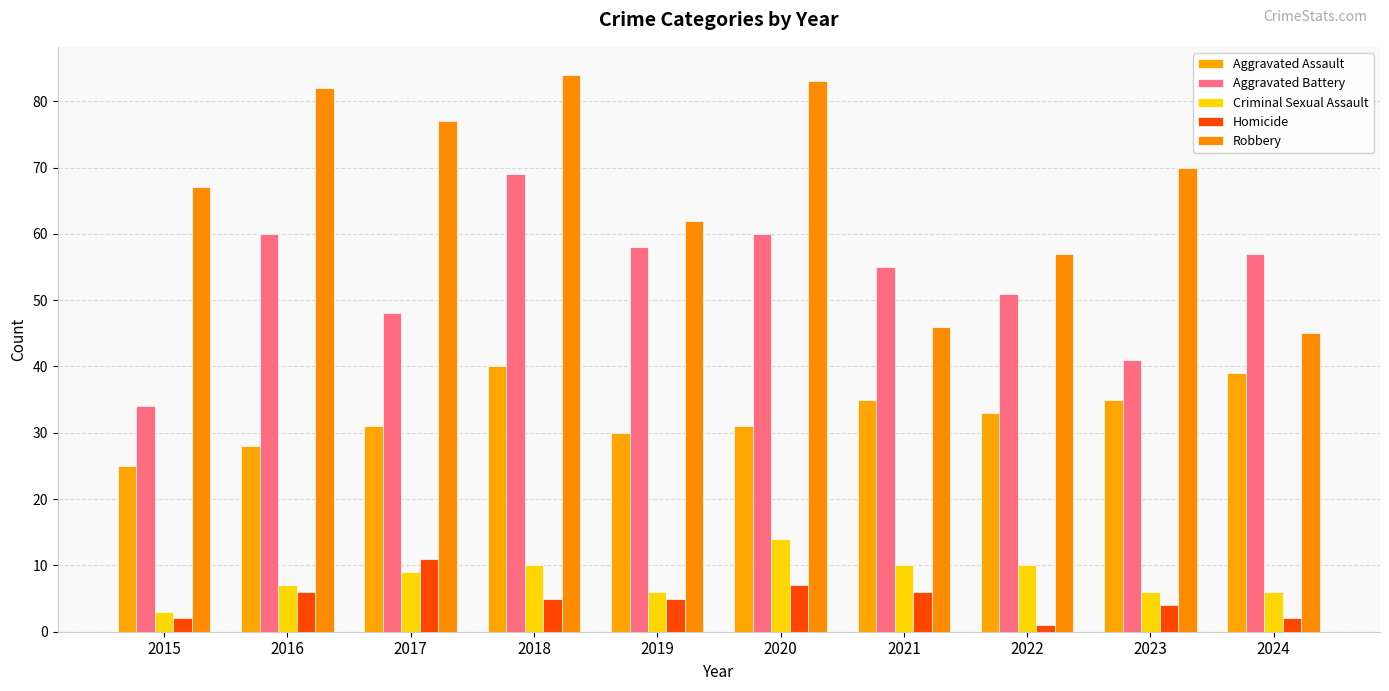

What are all the series names shown in the legend?

Aggravated Assault, Aggravated Battery, Criminal Sexual Assault, Homicide, Robbery